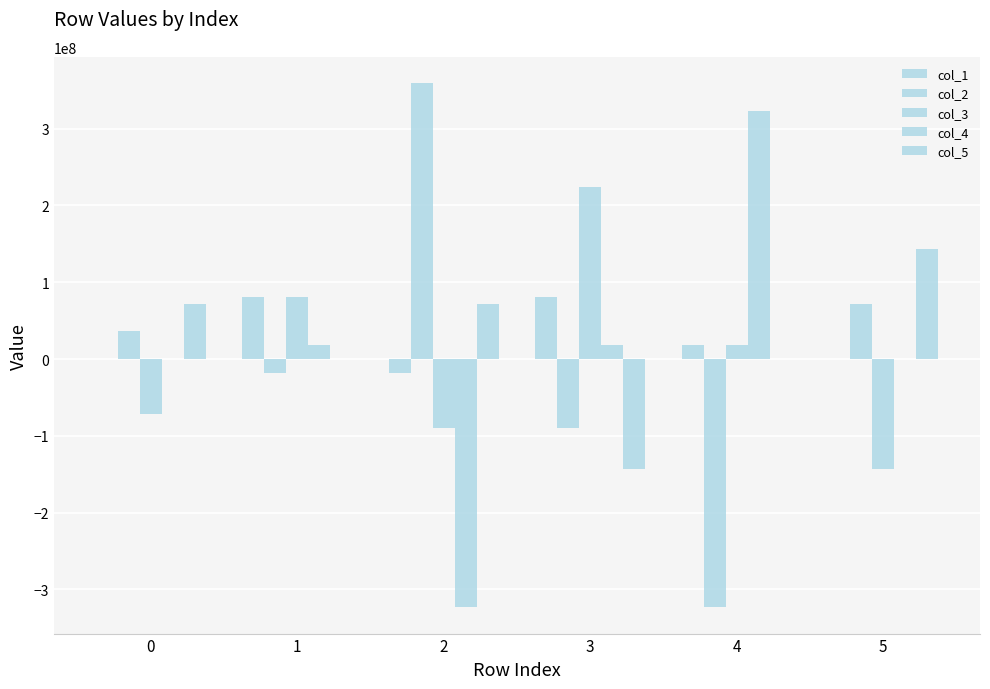

How many series are shown in this chart?

5